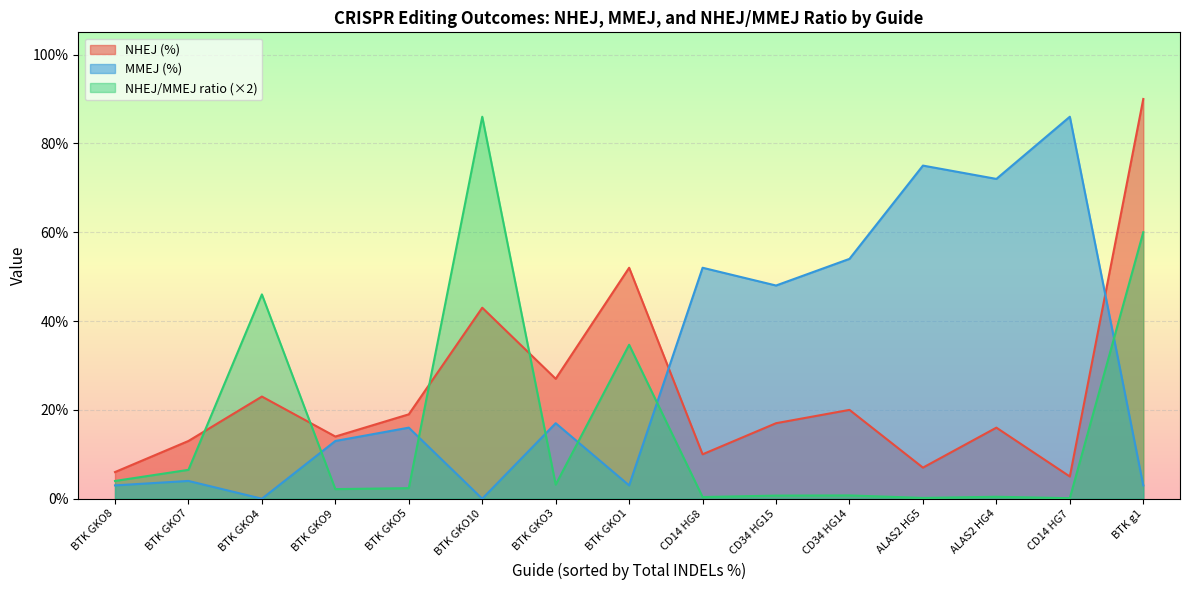

True or false: NHEJ (%) has more than 2 points higher than both neighbors.

True